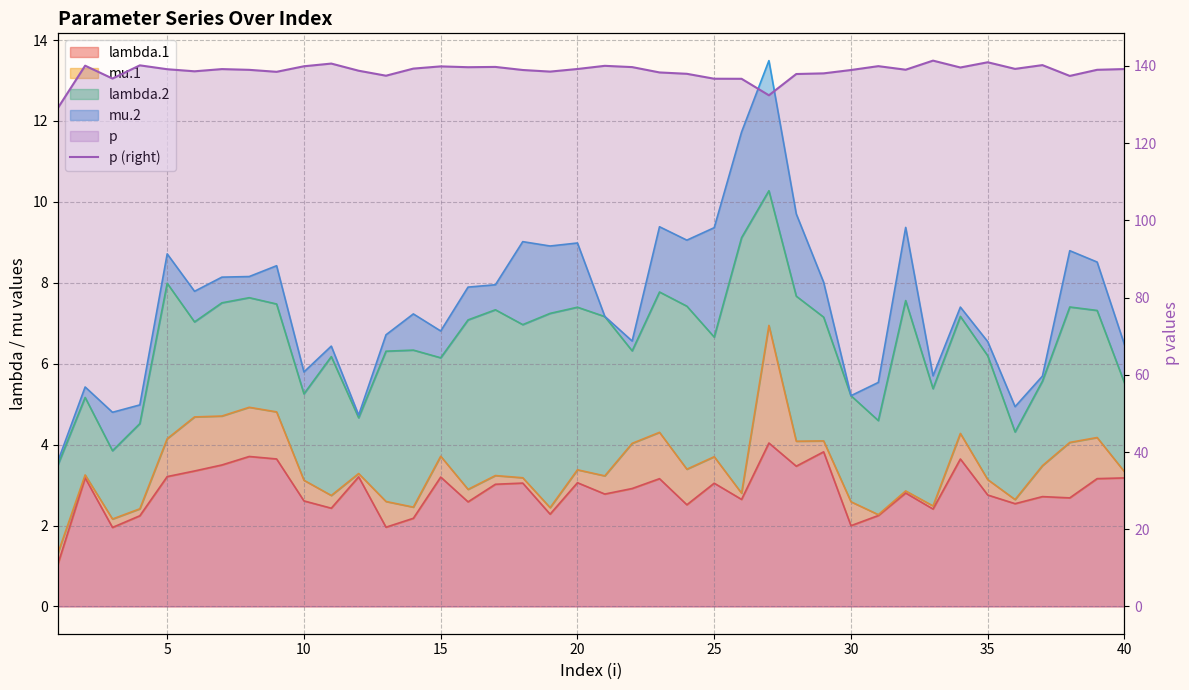

How many interior local peaks (higher than both neighbors) does the data have?

11